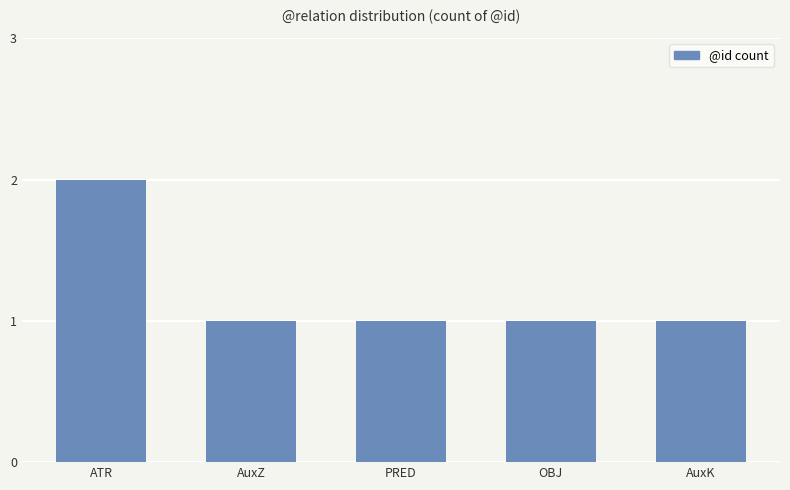

Which label corresponds to the largest value in the chart?

ATR